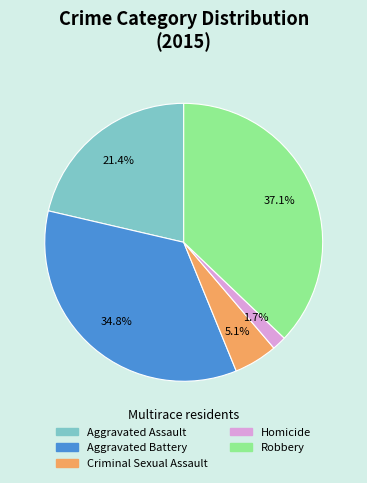

Is the sum of Aggravated Assault and Robbery greater than half?

Yes